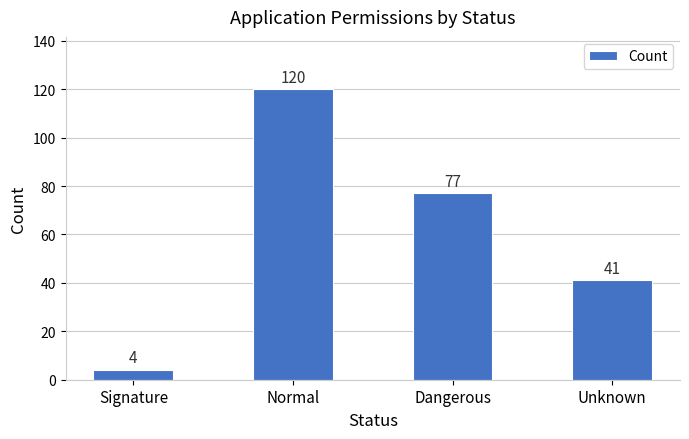

Count the values in the range 41 to 120.

3